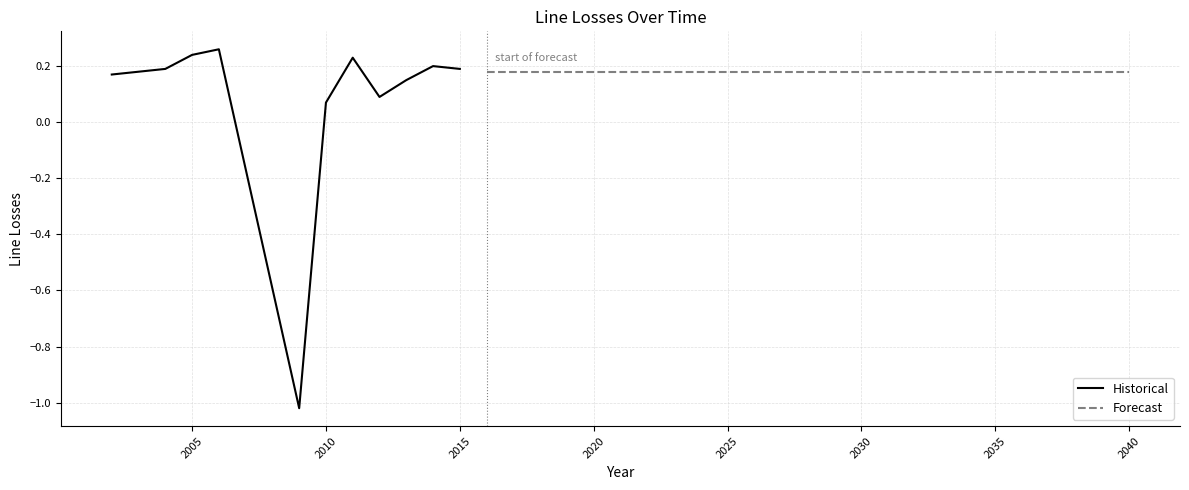

How many values are below zero?

1